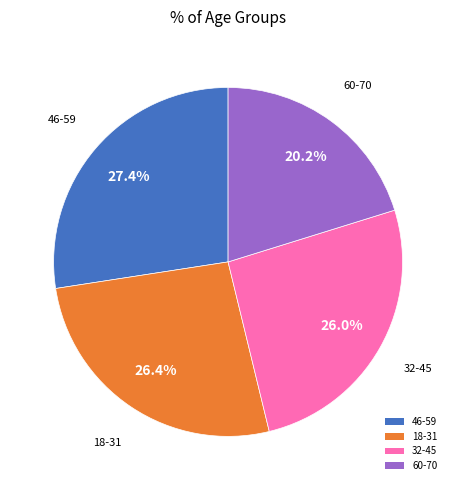

Which has a higher value, 32-45 or 46-59?

46-59